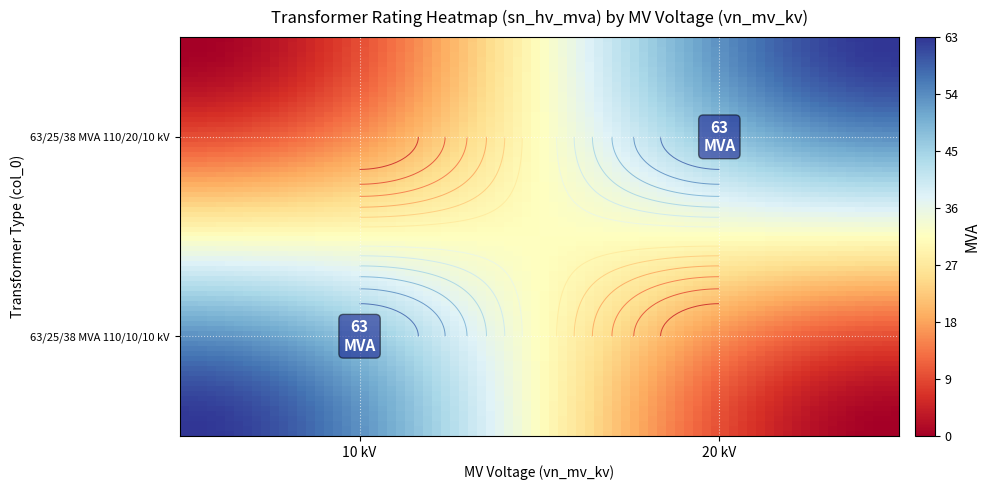

At which category is the sum across all series the highest?

63/25/38 MVA 110/20/10 kV